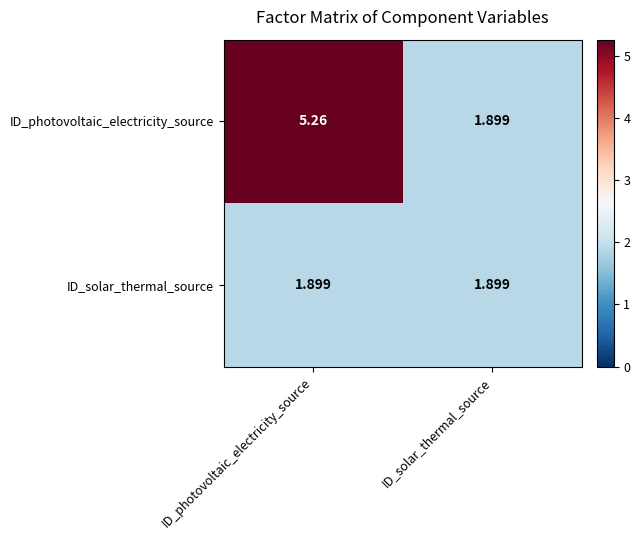

List the series in order of their peak value, lowest first.

ID_solar_thermal_source, ID_photovoltaic_electricity_source